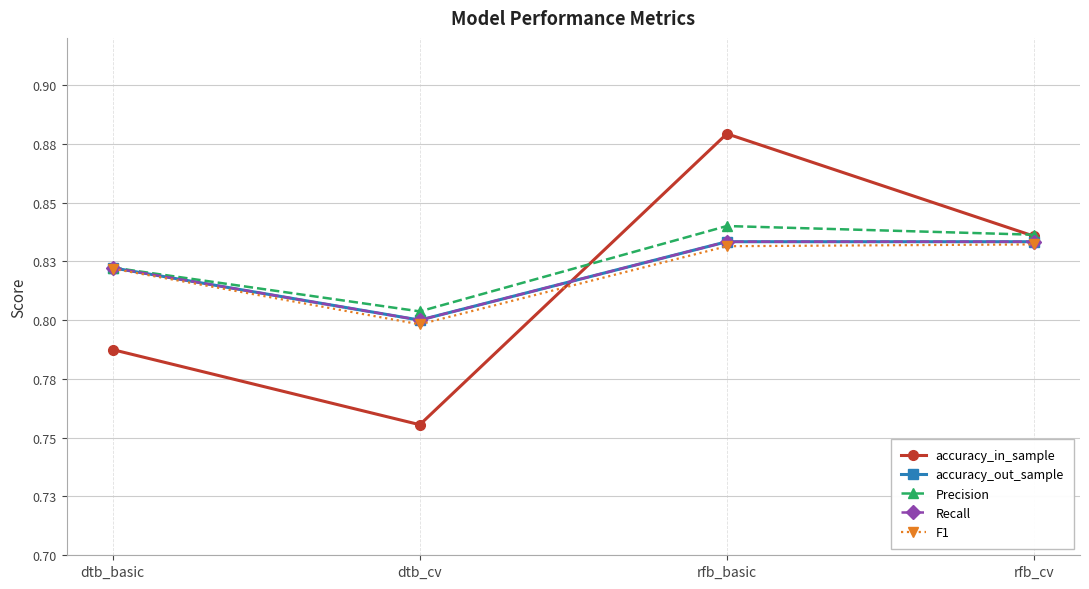

Is this an area chart (filled region under the line)?

No